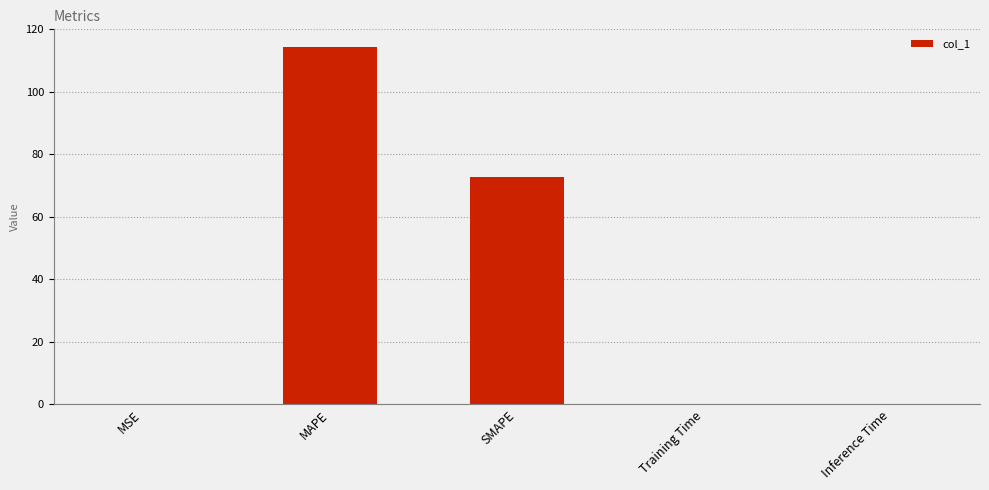

What is the sum of all values?

187.0